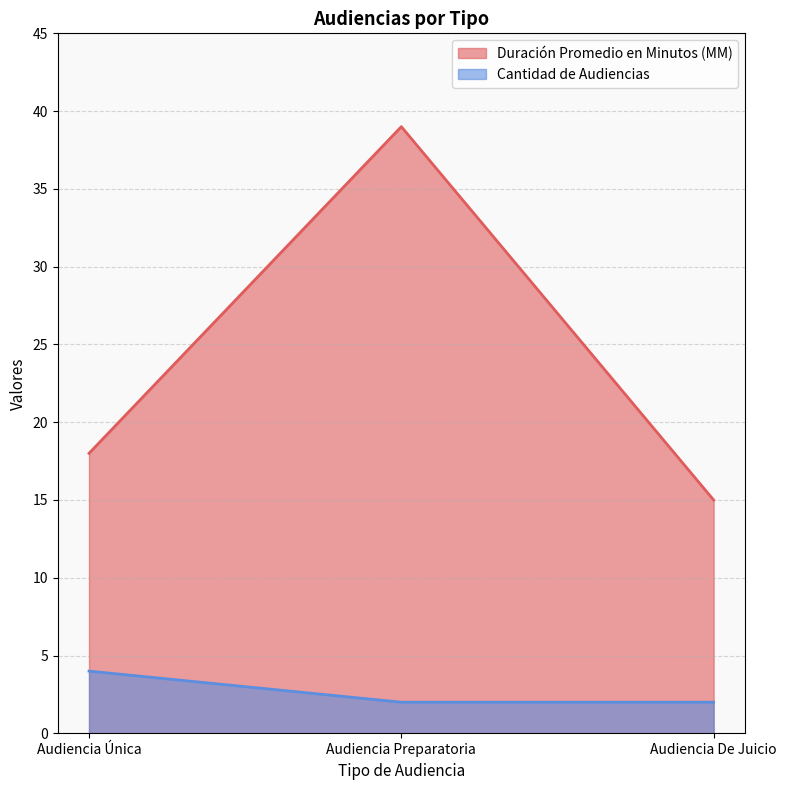

True or false: Cantidad de Audiencias has a value of 2 at Audiencia De Juicio.

True